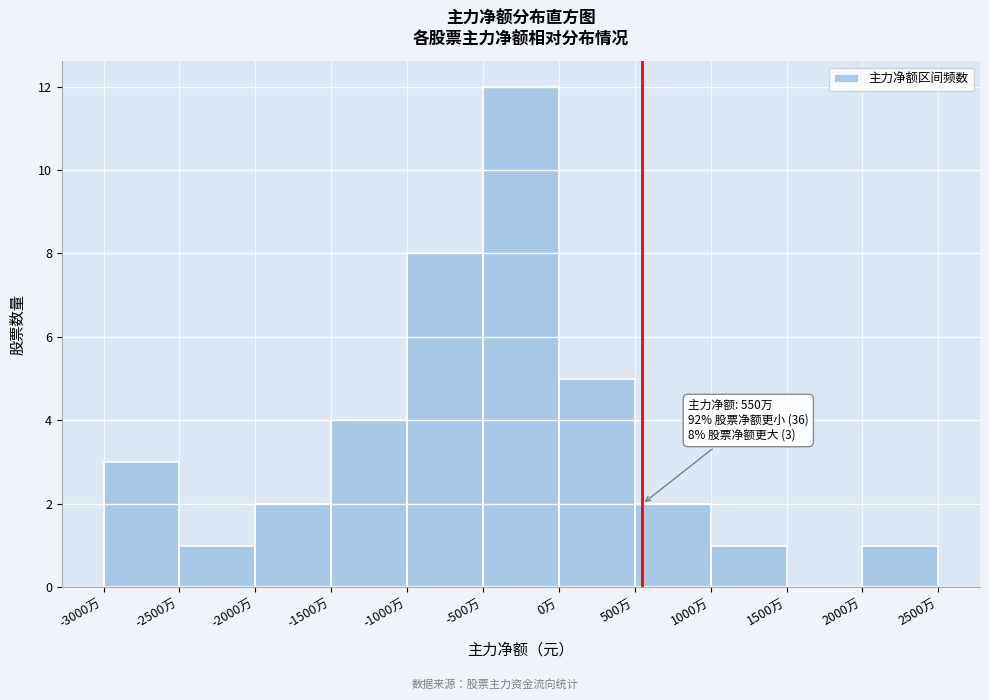

Reading left to right, what are all the values shown in this chart?

-3000万=3	-2500万=1	-2000万=2	-1500万=4	-1000万=8	-500万=12	0万=5	500万=2	1000万=1	1500万=0	2000万=1